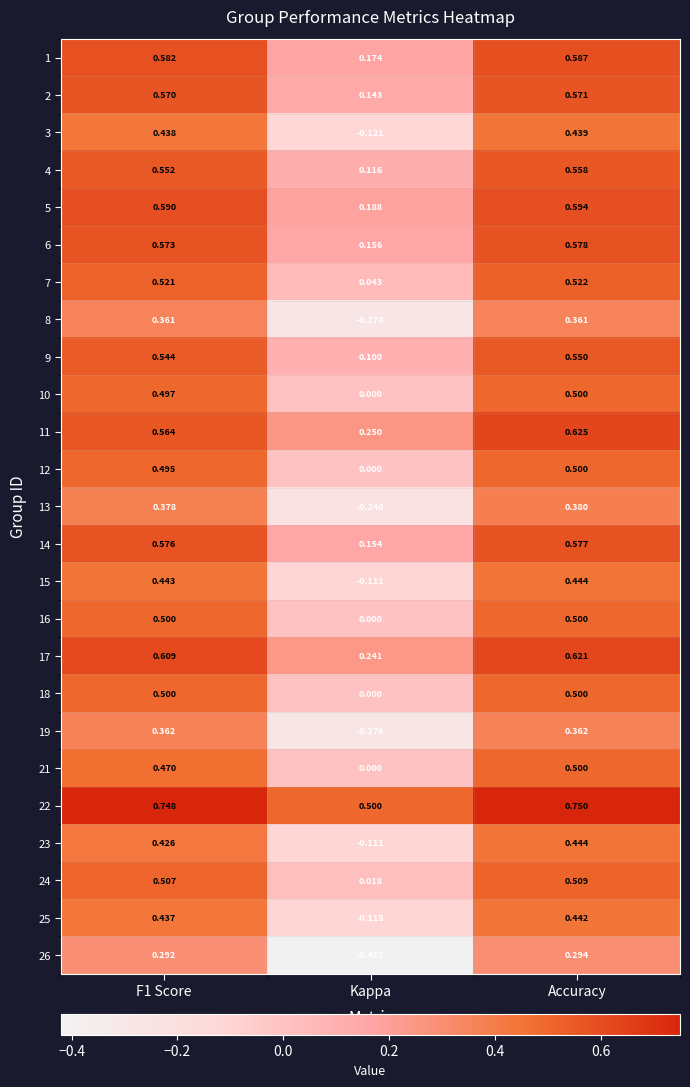

Which category has the highest value across all series?

Accuracy